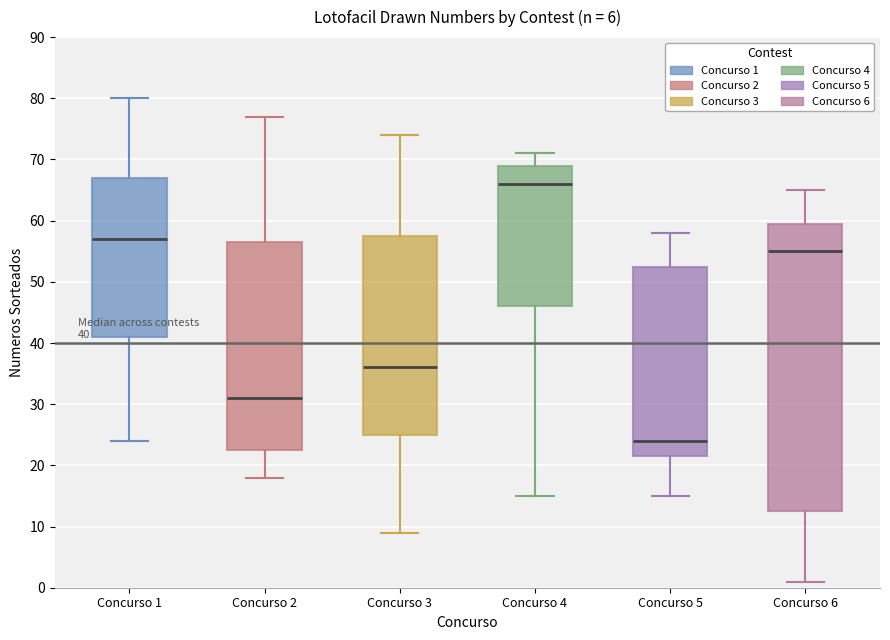

Comparing the boxes themselves (not the whiskers), which one is the tallest?

Concurso 6